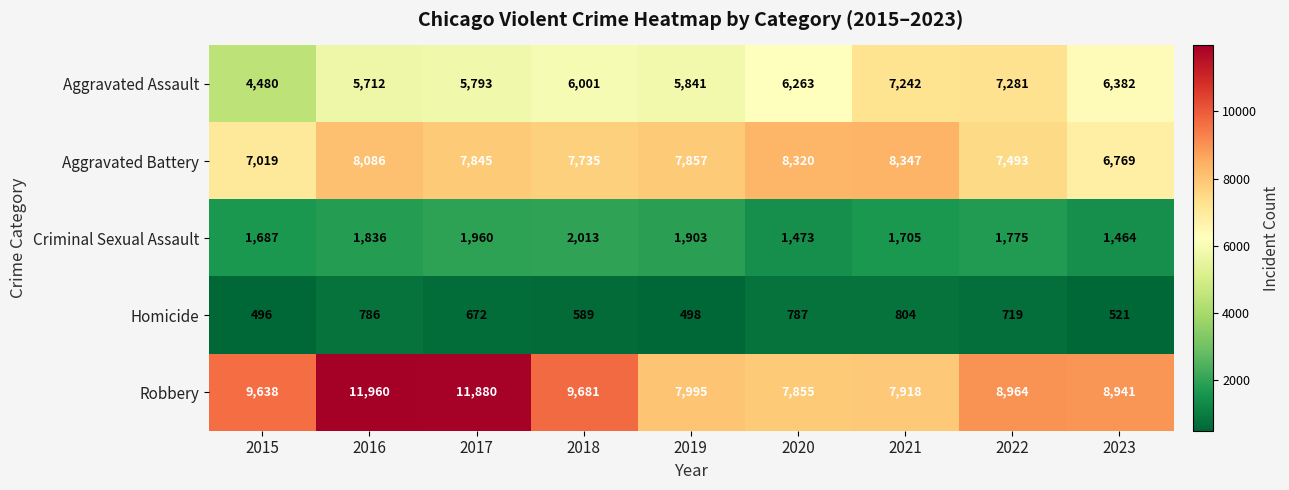

Which series has the largest range (max minus min)?

Robbery